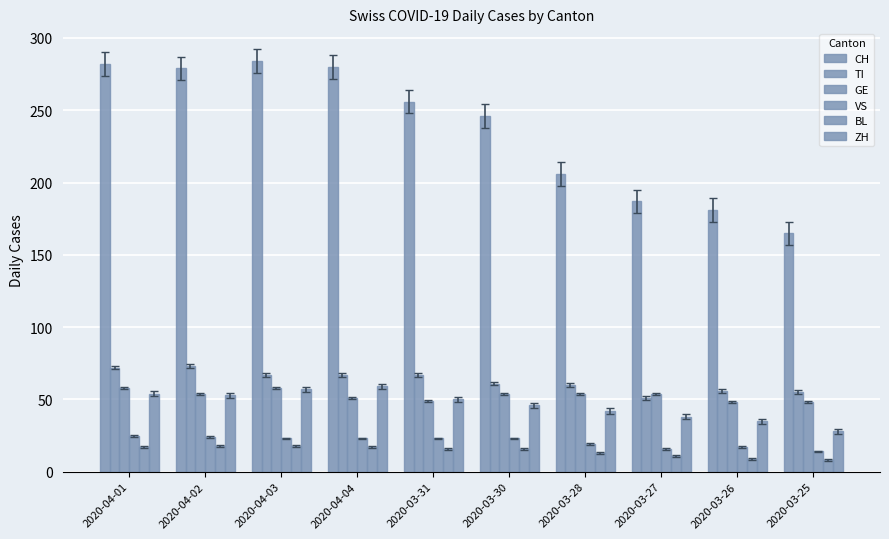

What is the label of the 4th bar from the left?

2020-04-04